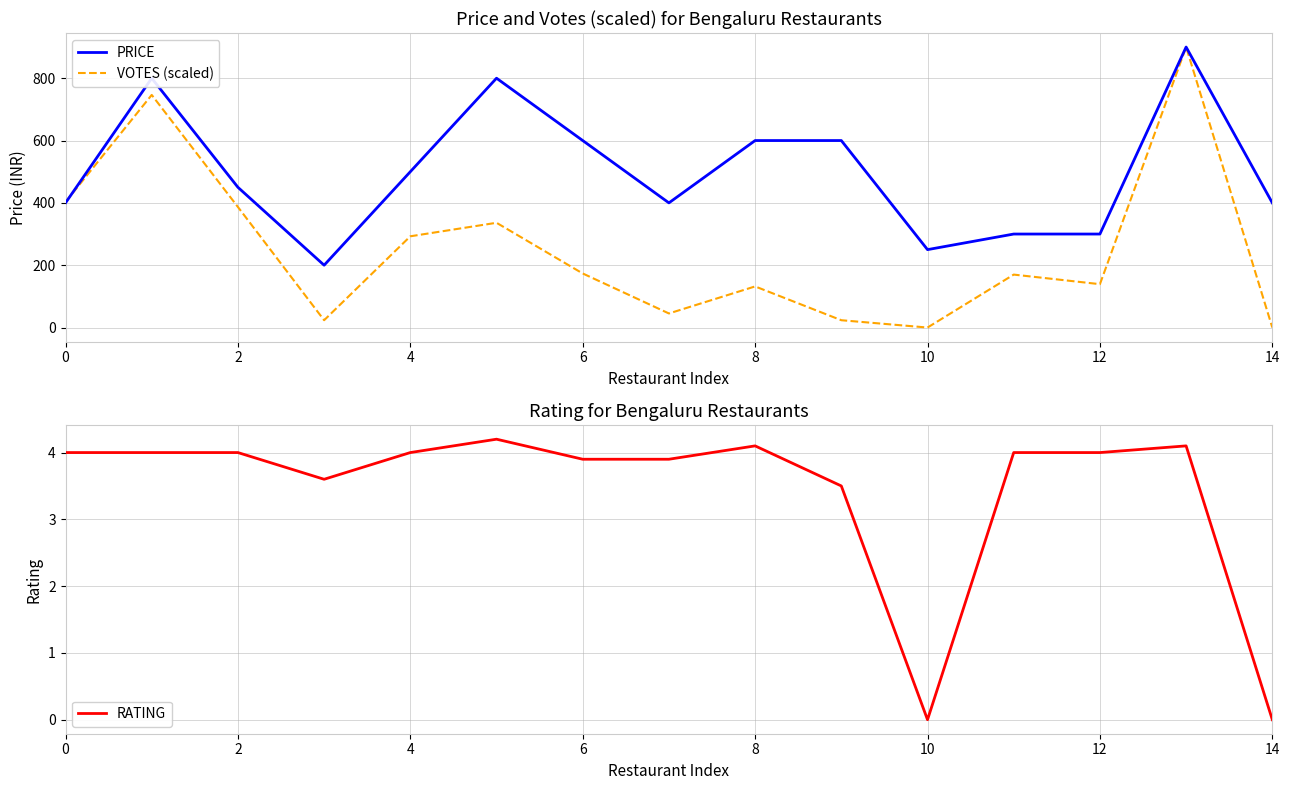

Between 10 and 12, which is larger?

12